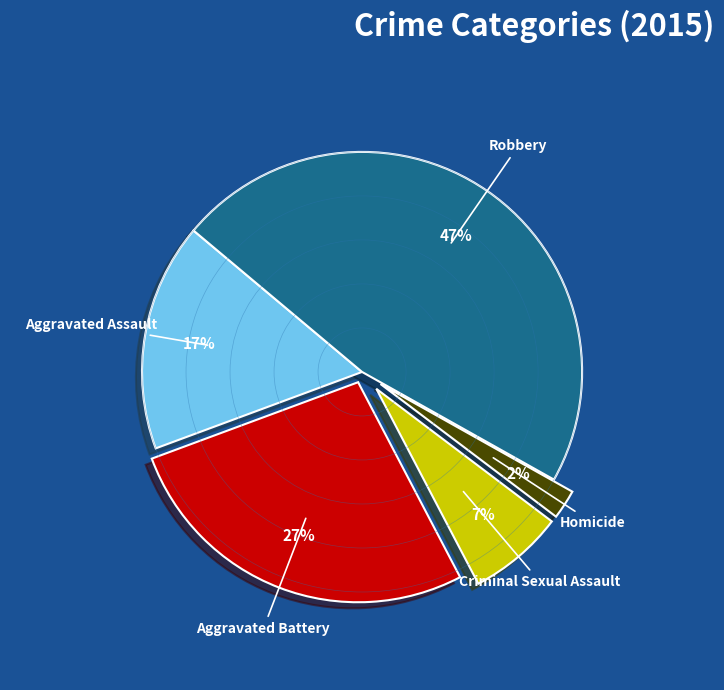

The Aggravated Battery slice represents 27% of the pie. True or false?

True